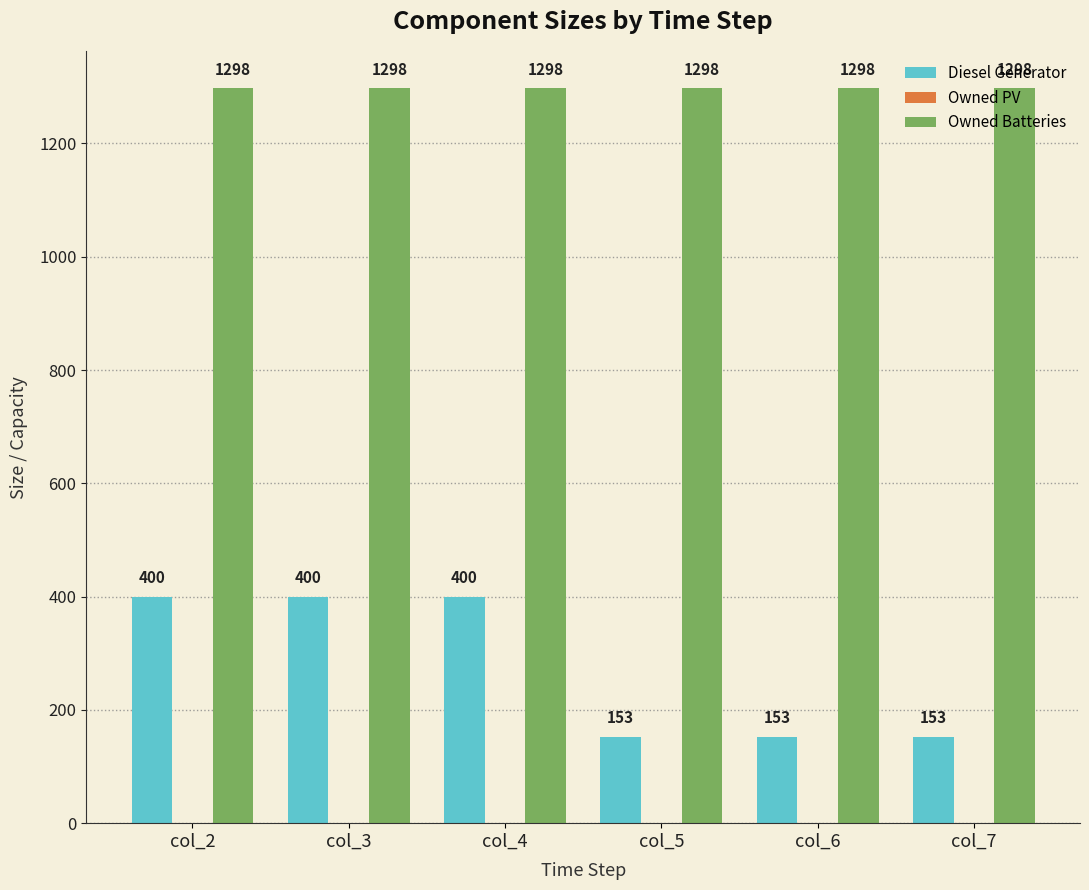

The Owned Batteries series shows 534 at col_3. True or false?

False